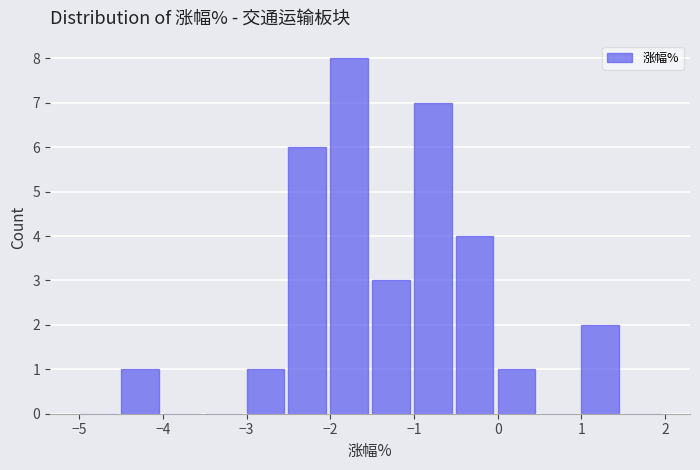

What is the height of the bar covering -2.0 to -1.5 on the x-axis? The values are not printed on the chart, so give them approximately, as read against the axis.

8